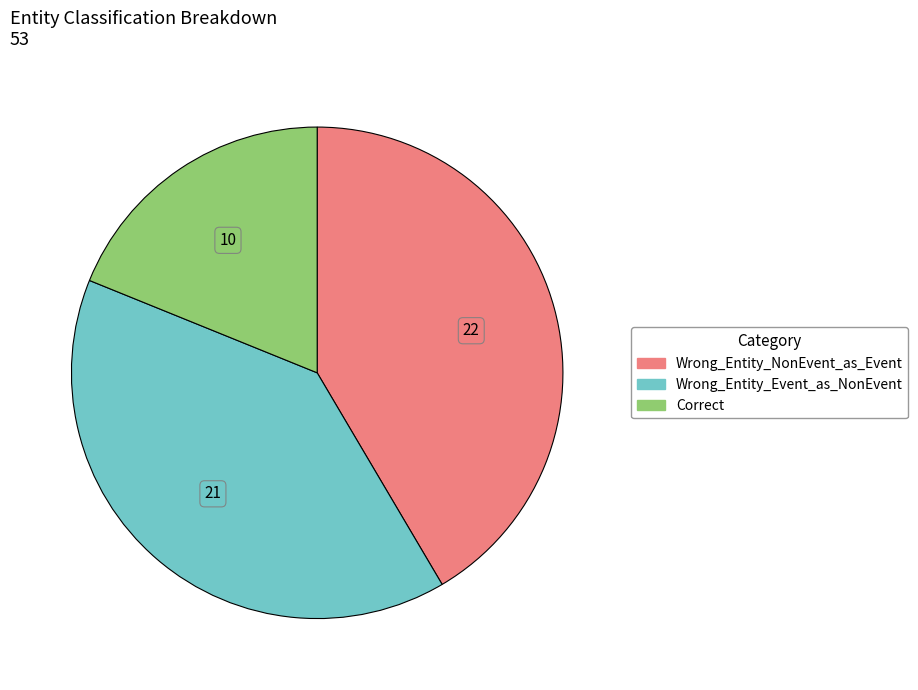

Count the number of slices in the pie.

3